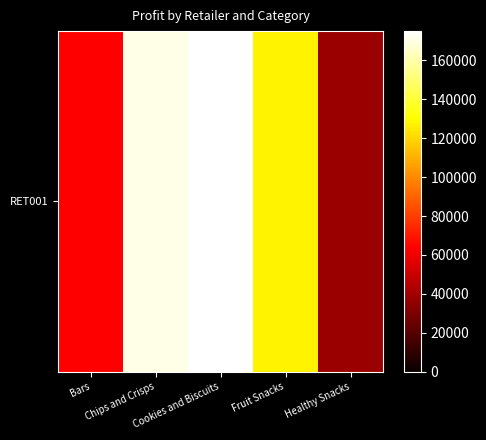

What is the difference between the values at Chips and Crisps and Bars?

106330.2